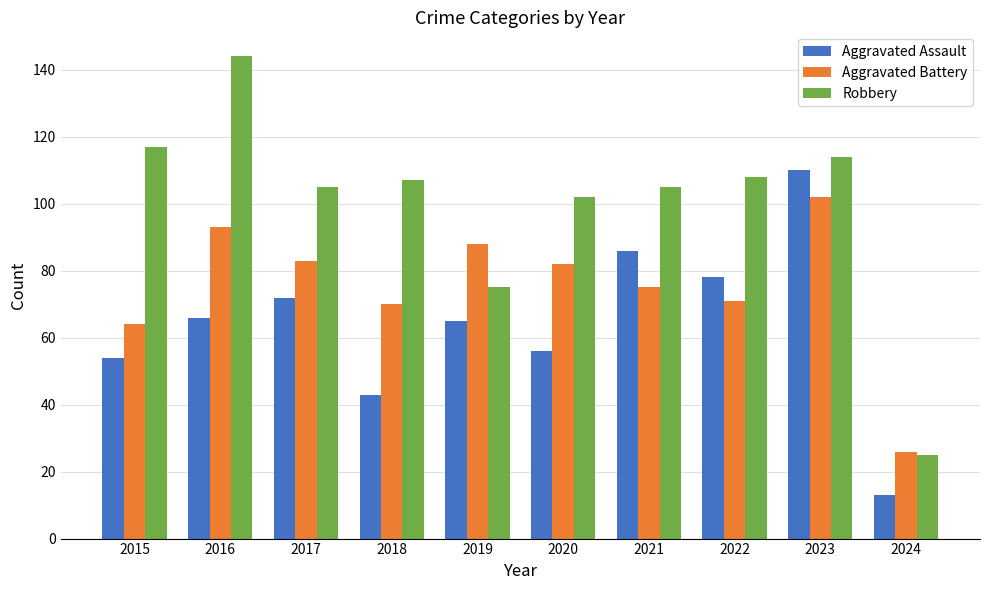

What is the value of the Aggravated Battery bar at the 3rd from the left?

83